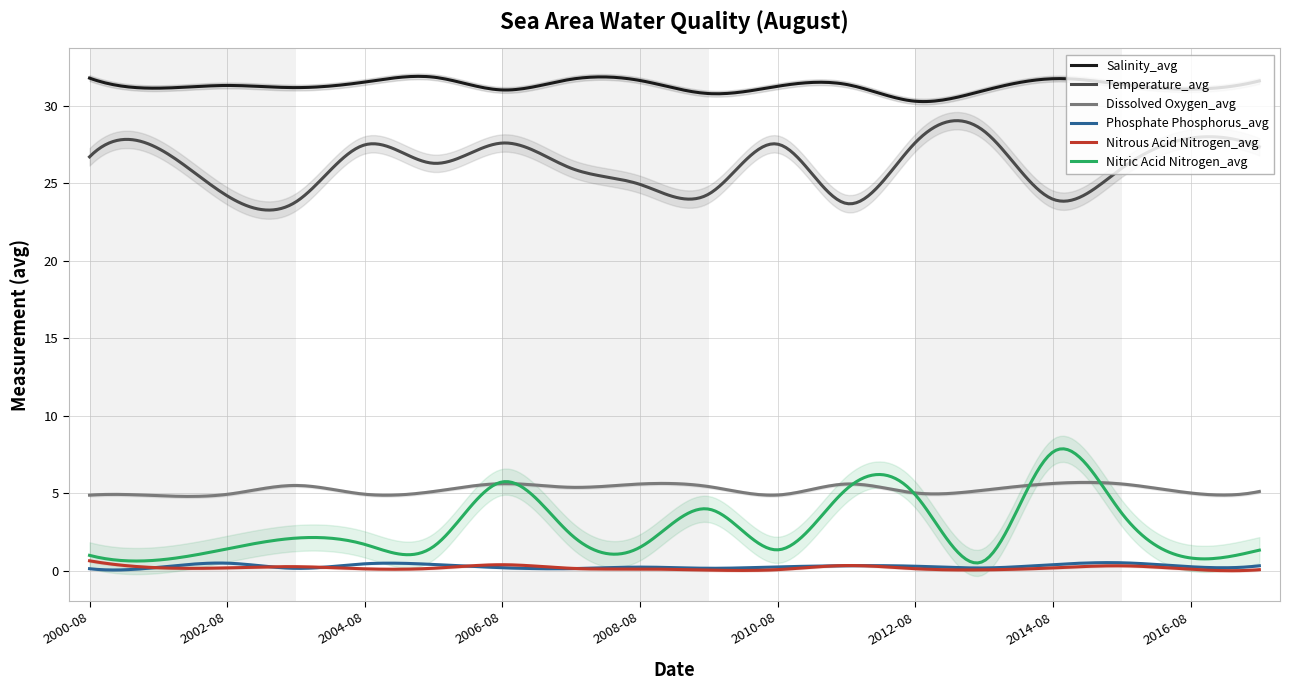

How many interior local peaks does the Nitric Acid Nitrogen_avg series have?

5